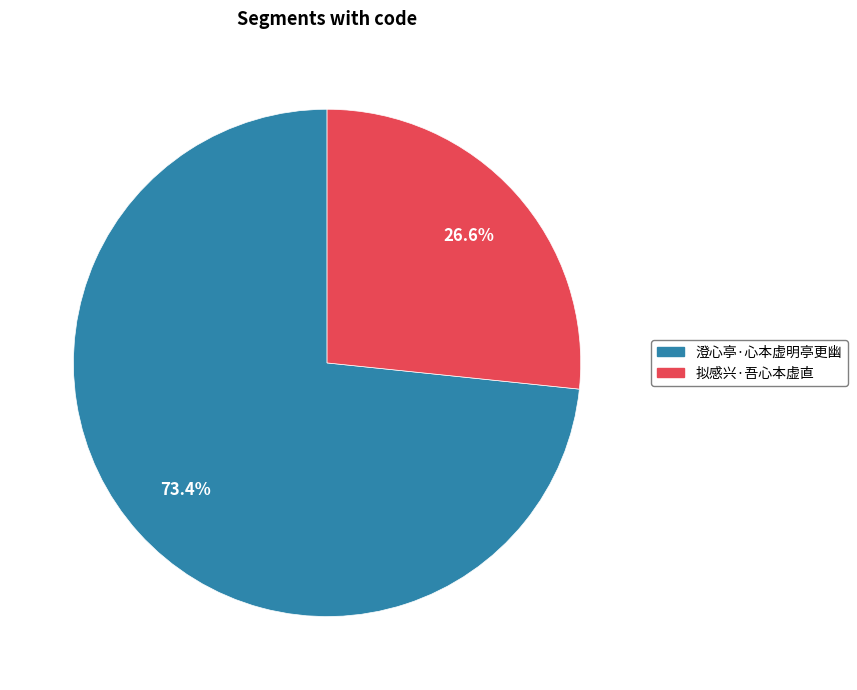

Is 拟感兴·吾心本虚直 the majority of the pie?

No